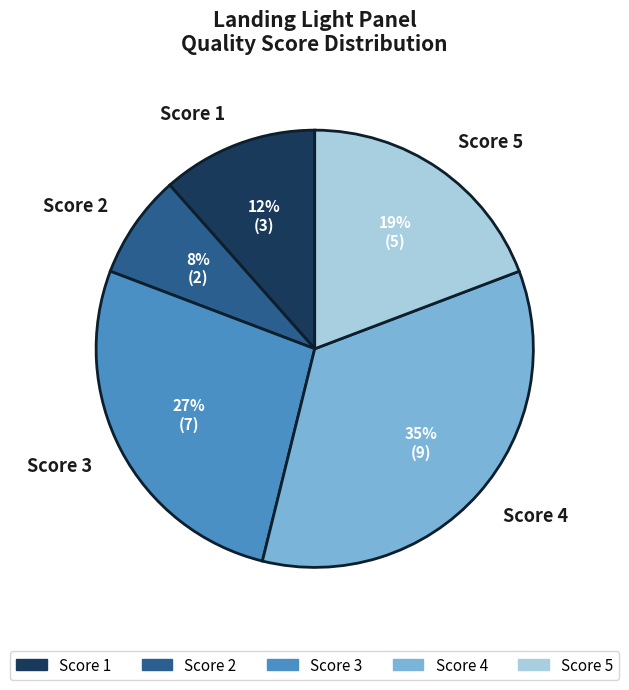

Count the number of slices in the pie.

5